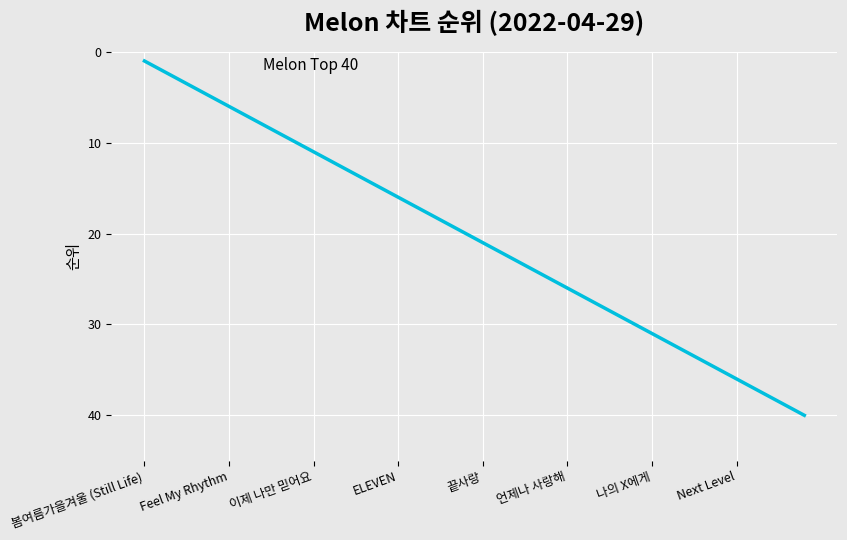

What is the difference between the maximum and minimum values?

39